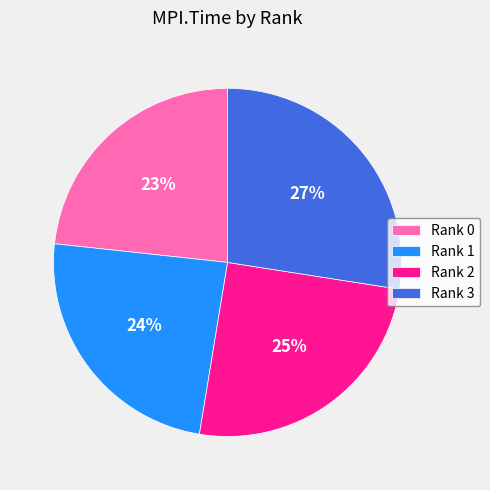

True or false: Rank 1 accounts for 24% of the total.

True